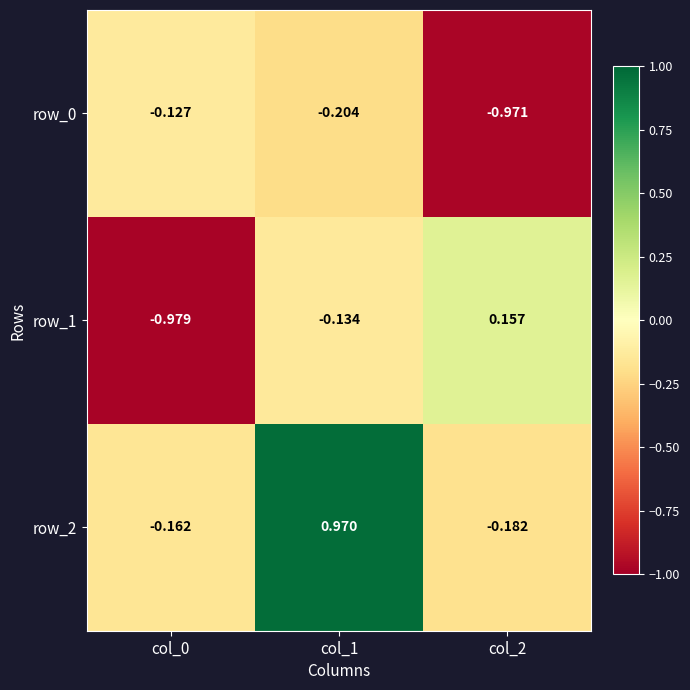

Is the value of row_0 at col_0 greater than the value of row_2 at col_2?

Yes